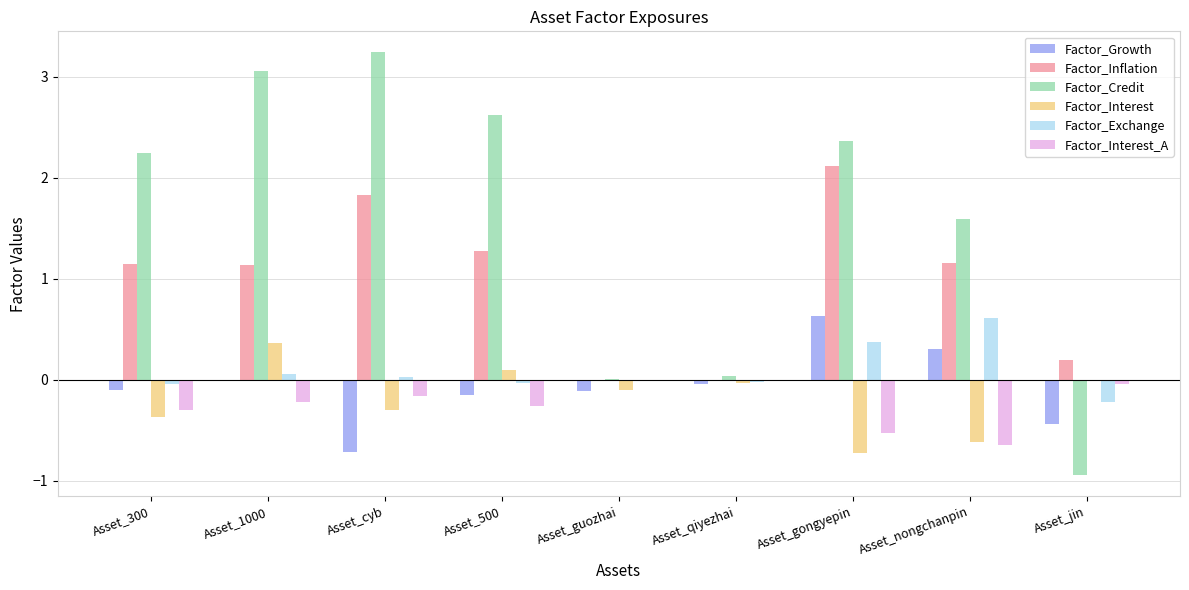

What is the sum of all Factor_Credit values?

14.2